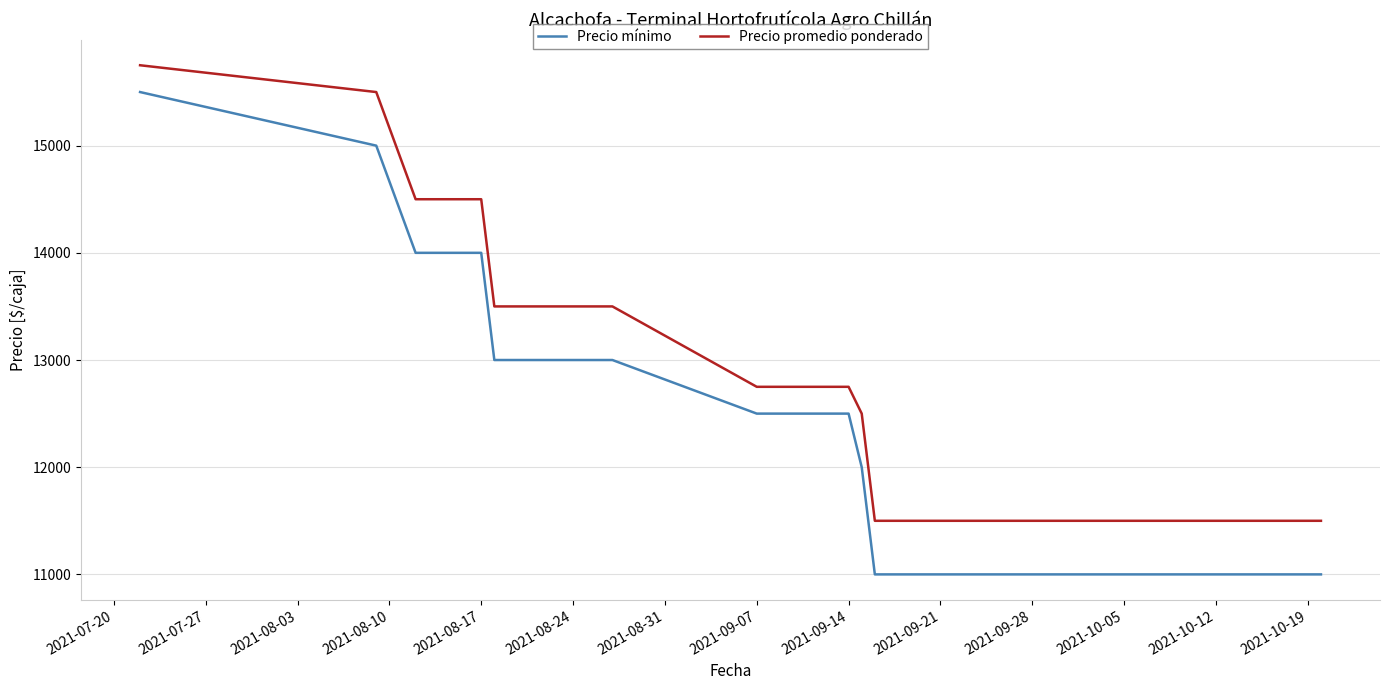

What is the difference between the maximum and minimum values in the Precio promedio ponderado series?

4250